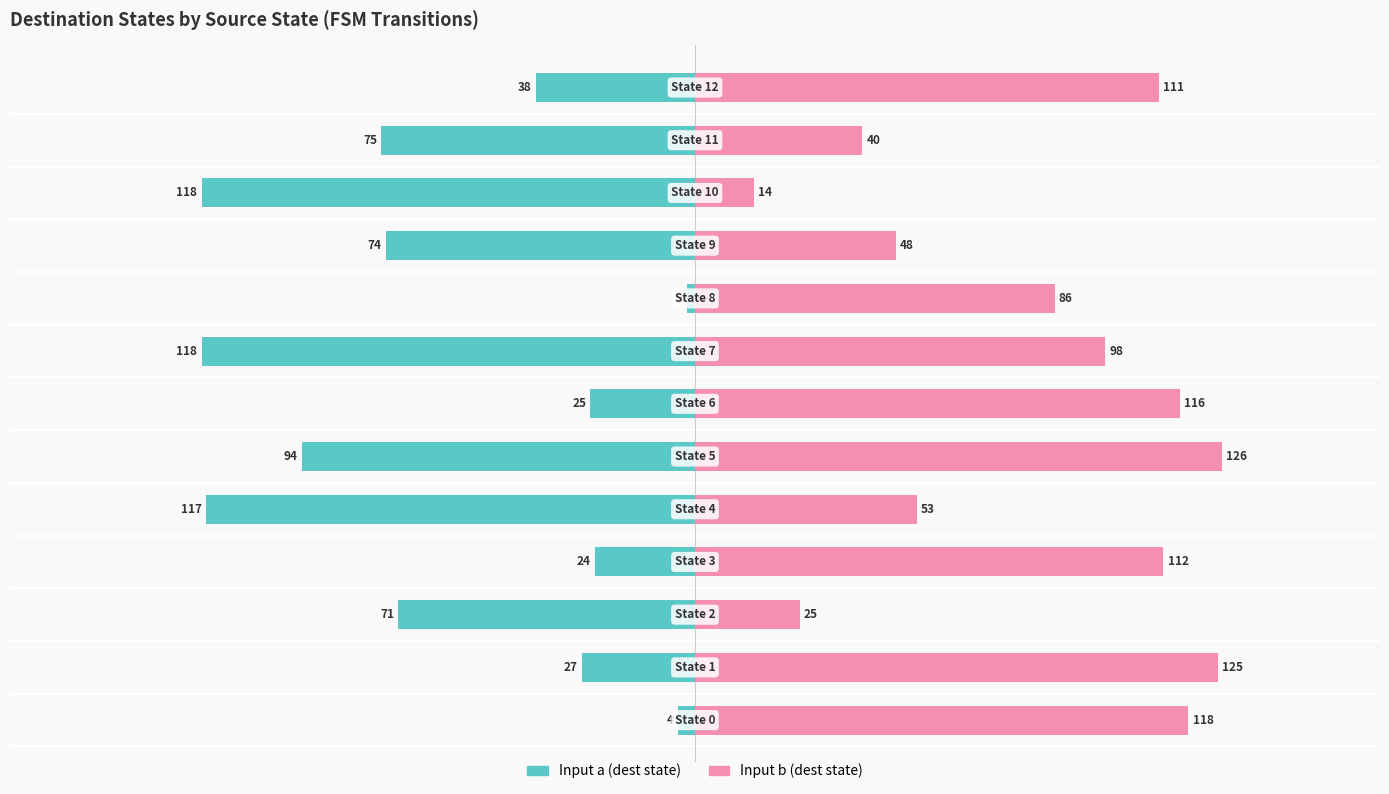

Rank the categories by Input b (dest state) value from lowest to highest.

10, 2, 11, 9, 4, 8, 7, 12, 3, 6, 0, 1, 5